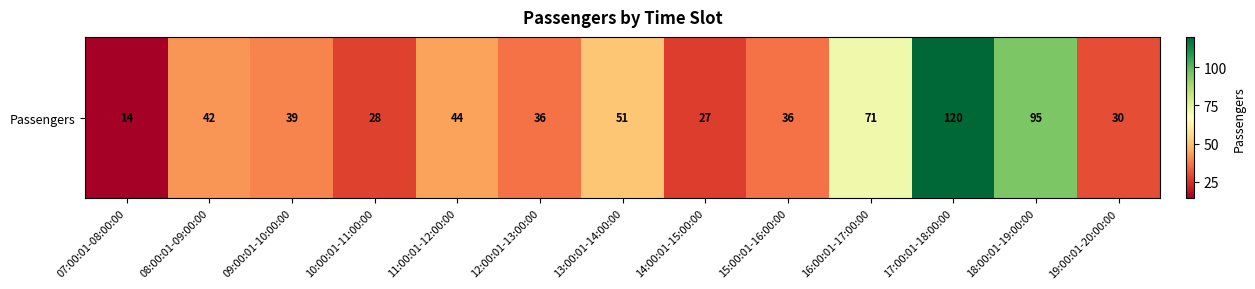

Read the value at 13:00:01-14:00:00, to the nearest 50.

50